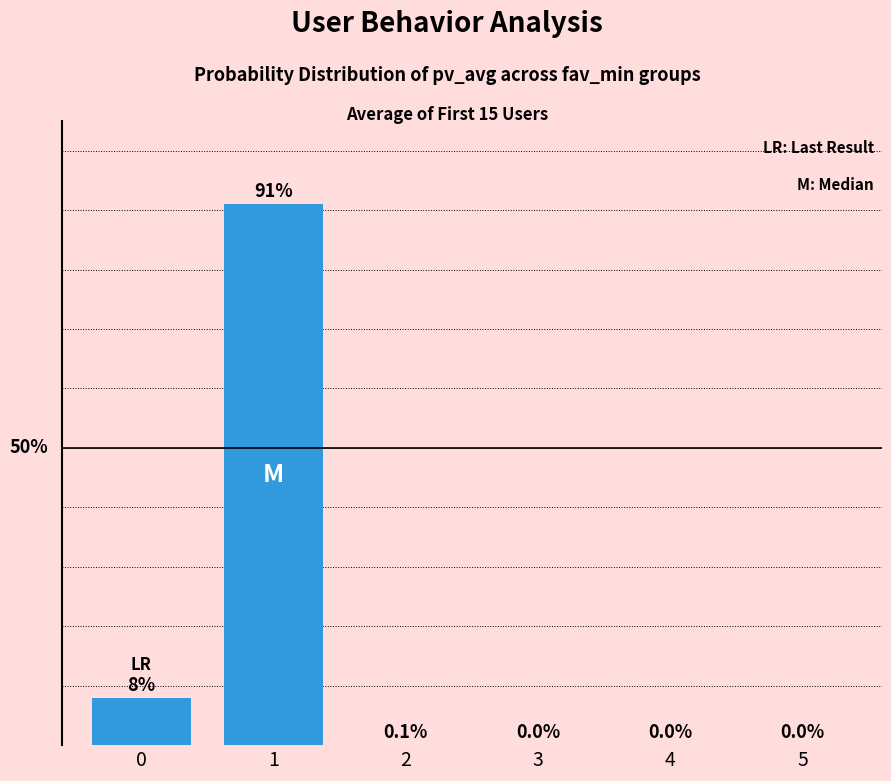

Reading right to left, what are all the values shown in this chart?

5=0.0	4=0.0	3=0.0	2=0.1	1=91.0	0=8.0